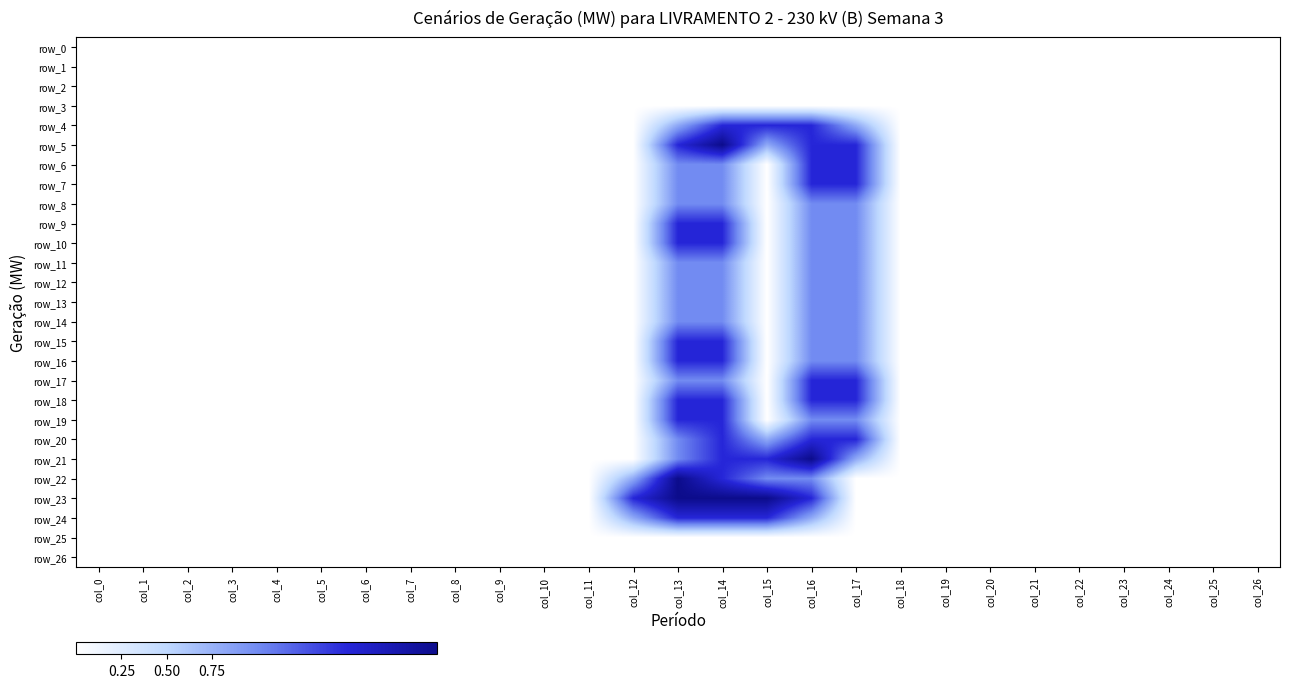

List the labels in order of row_15 value, smallest first.

col_0, col_1, col_2, col_3, col_4, col_5, col_6, col_7, col_8, col_9, col_10, col_11, col_12, col_15, col_18, col_19, col_20, col_21, col_22, col_23, col_24, col_25, col_26, col_16, col_17, col_13, col_14